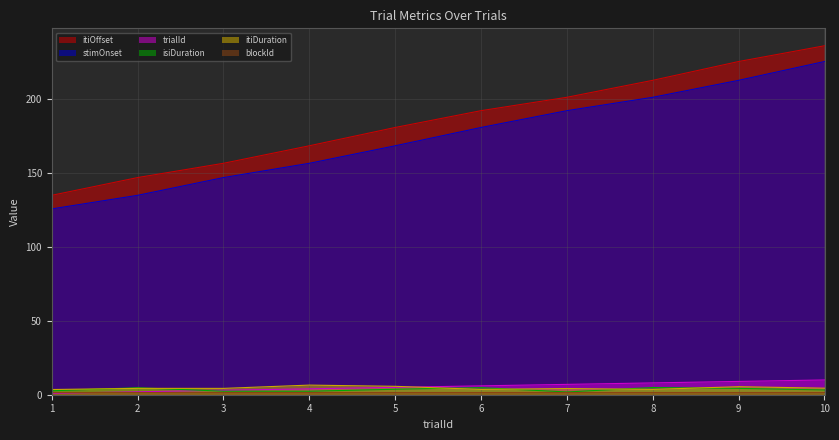

Count the number of data series in this chart.

6